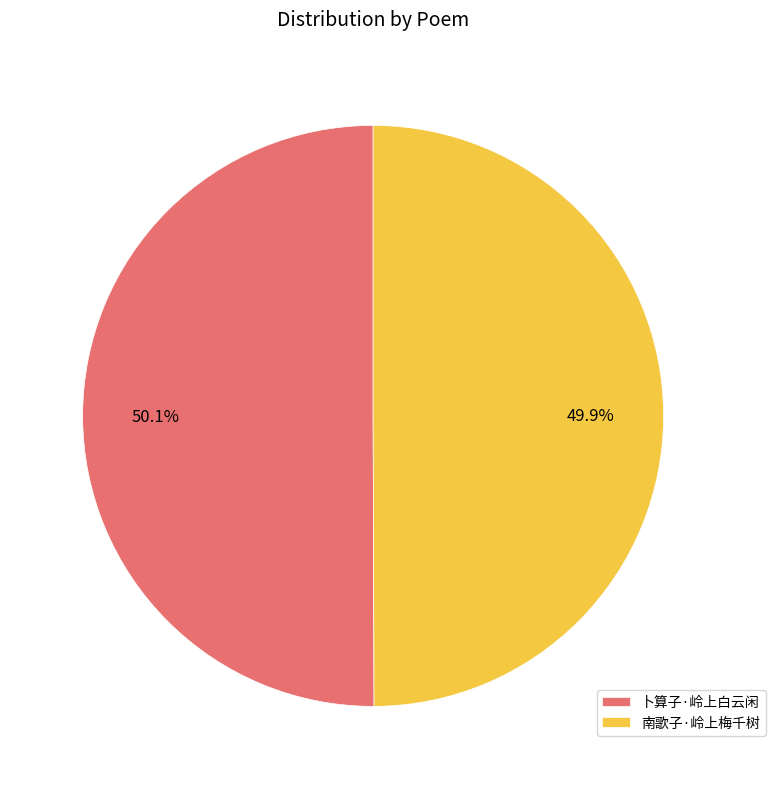

What is the total percentage of 南歌子·岭上梅千树 and 卜算子·岭上白云闲?

100.0%